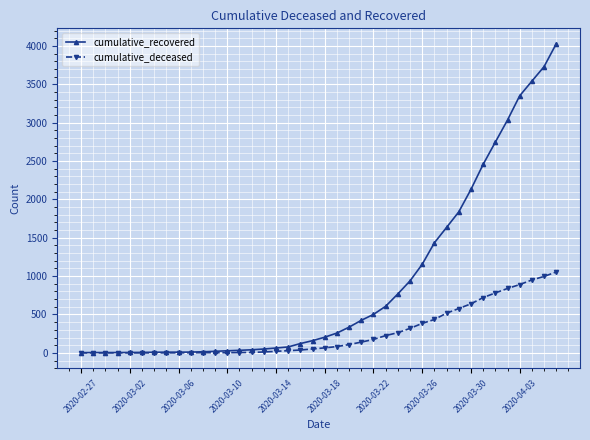

Which series has the largest total across all categories?

cumulative_recovered